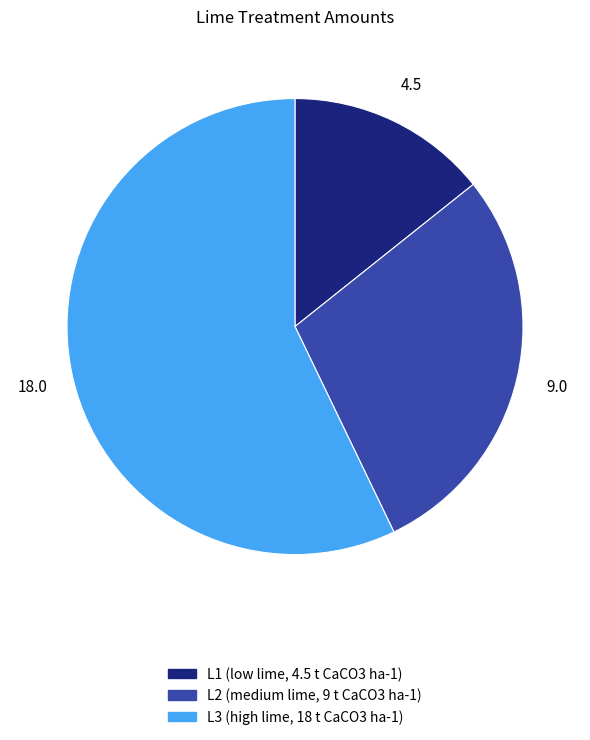

Which slice represents more than half of the pie?

L3 (high lime, 18 t CaCO3 ha-1)